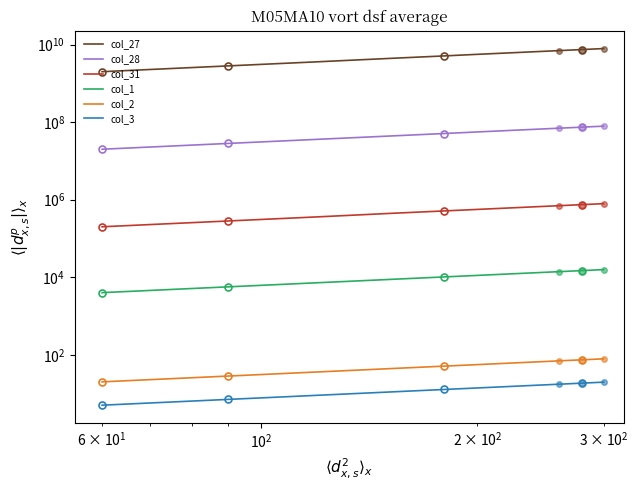

What is the maximum value for col_27?

7895150302.3